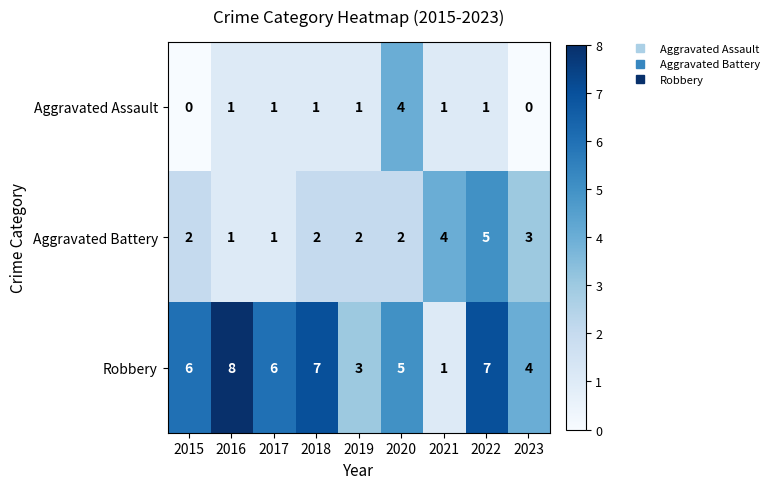

List the series in order of their overall mean, highest first.

Robbery, Aggravated Battery, Aggravated Assault